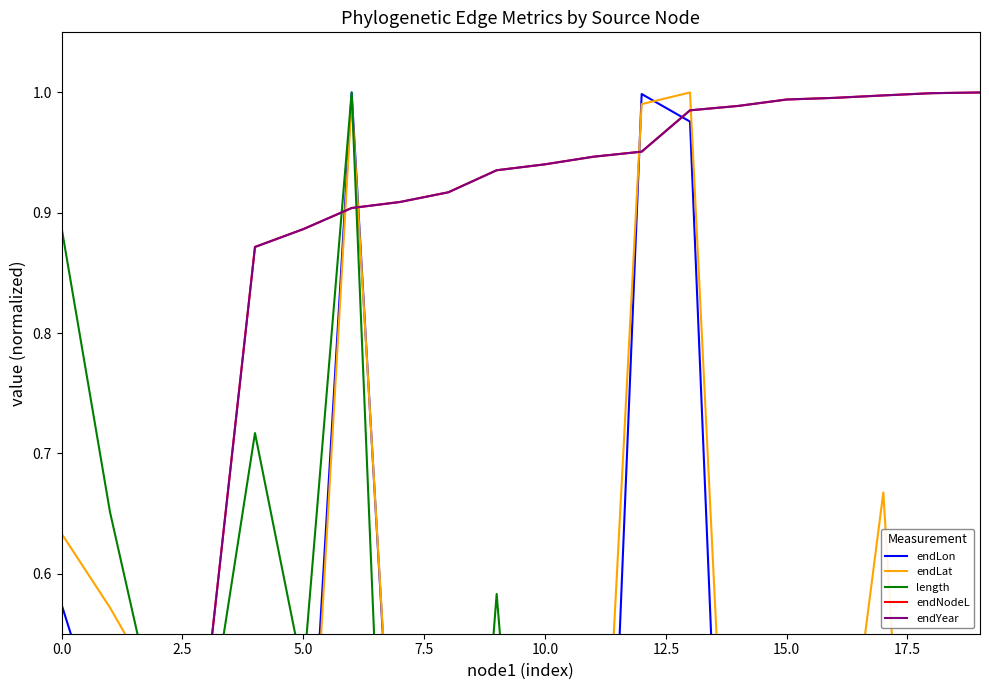

Between 9 and 19, which series saw the biggest shift?

length